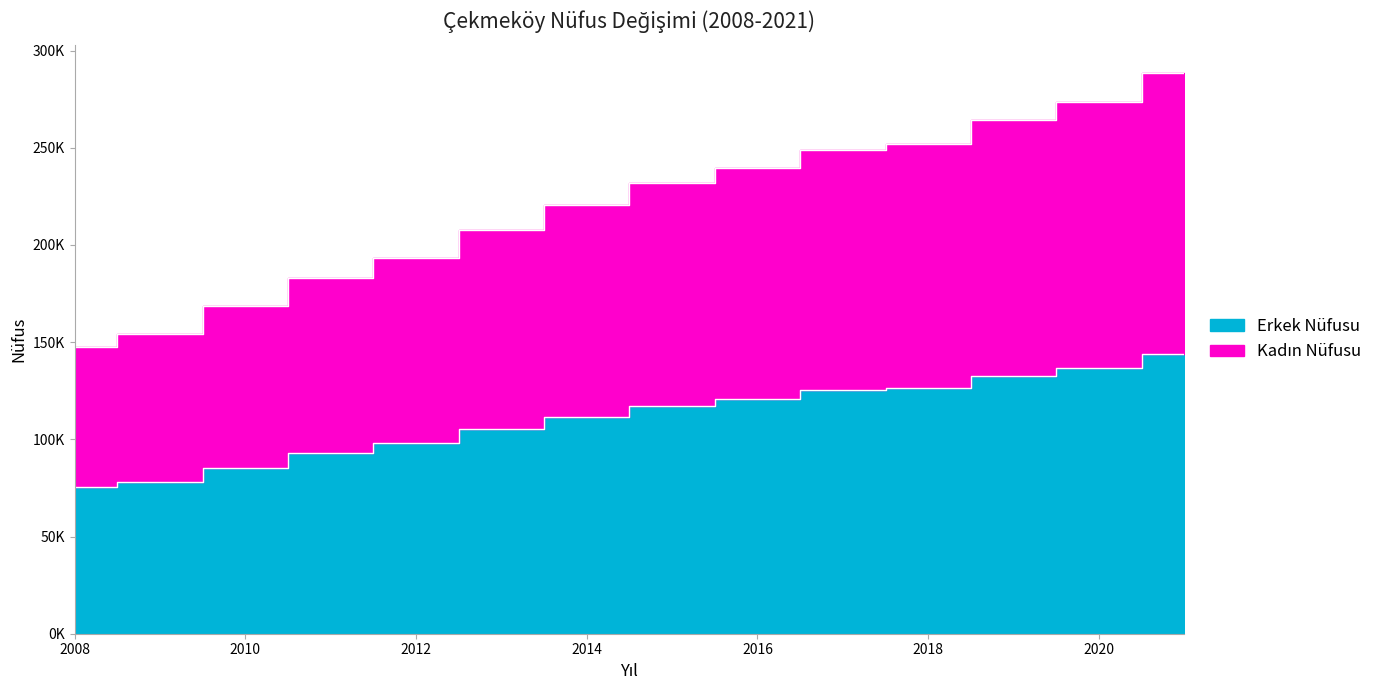

What is the sum of the Erkek Nüfusu values at 2008 and 2014?

186981